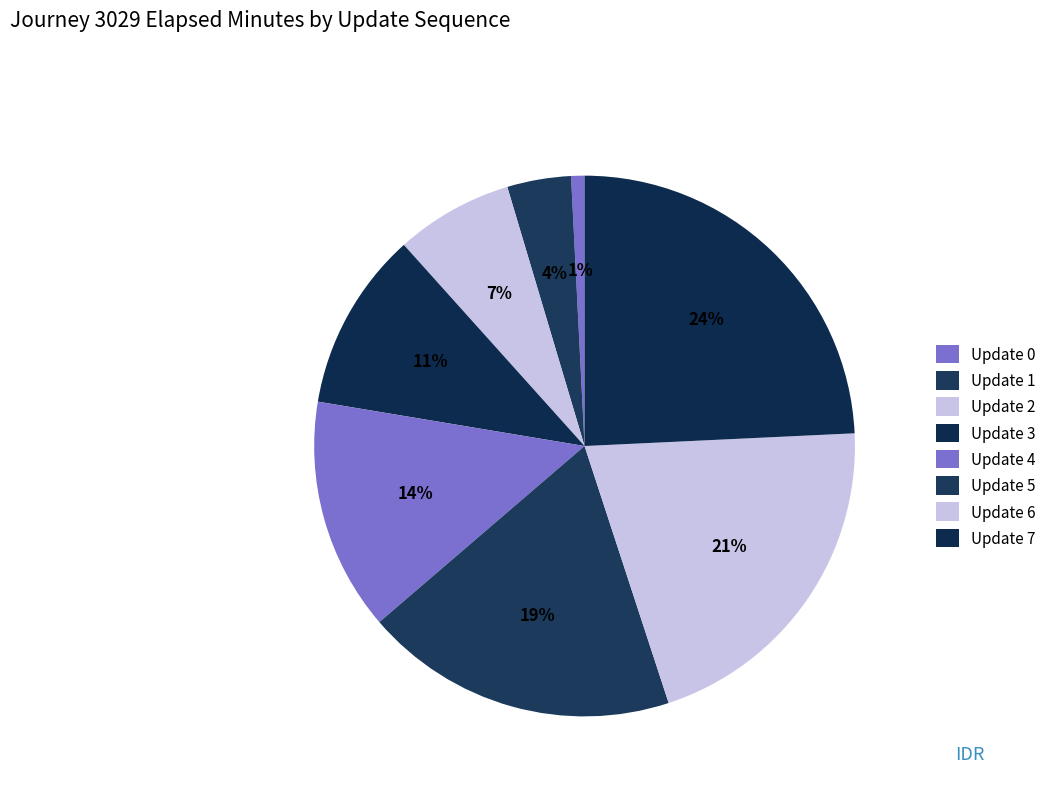

Count the number of slices in the pie.

8